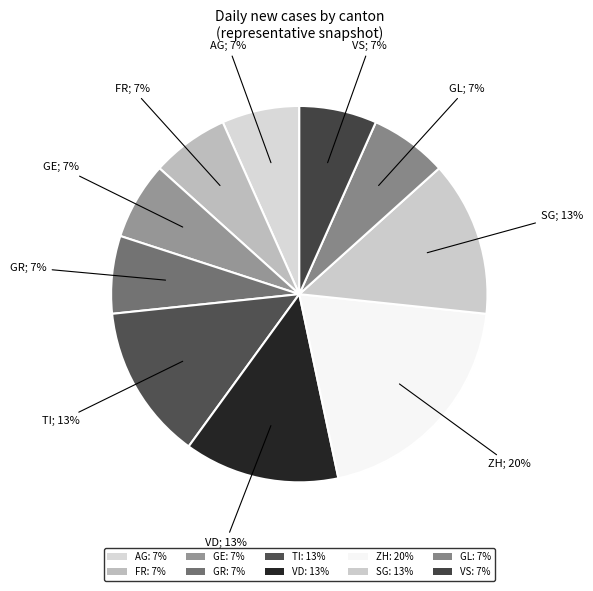

How many slices are in this pie chart?

10